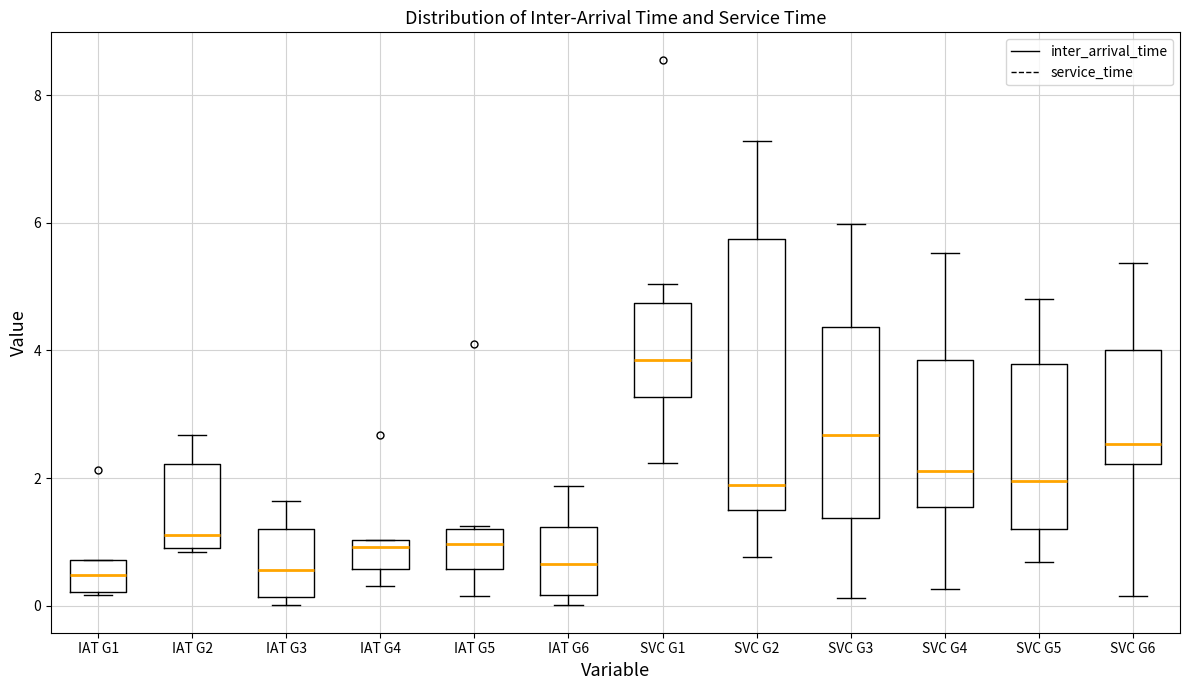

Reading left to right, transcribe this box plot: for each box, give where its median line is, the range the box spans, and where its two whiskers end, as read against the y-axis. The values are not printed on the chart, so give them approximately, as read against the axis.

IAT G1: median 0.4, box 0.2 to 0.8, whiskers 0.2 to 0.8
IAT G2: median 1.2, box 1.0 to 2.2, whiskers 0.8 to 2.6
IAT G3: median 0.6, box 0.2 to 1.2, whiskers 0.0 to 1.6
IAT G4: median 1.0 (just below the box's upper edge), box 0.6 to 1.0, whiskers 0.4 to 1.0
IAT G5: median 1.0, box 0.6 to 1.2, whiskers 0.2 to 1.2
IAT G6: median 0.6, box 0.2 to 1.2, whiskers 0.0 to 1.8
SVC G1: median 3.8, box 3.2 to 4.8, whiskers 2.2 to 5.0
SVC G2: median 1.8, box 1.4 to 5.8, whiskers 0.8 to 7.2
SVC G3: median 2.6, box 1.4 to 4.4, whiskers 0.2 to 6.0
SVC G4: median 2.2, box 1.6 to 3.8, whiskers 0.2 to 5.6
SVC G5: median 2.0, box 1.2 to 3.8, whiskers 0.6 to 4.8
SVC G6: median 2.6, box 2.2 to 4.0, whiskers 0.2 to 5.4